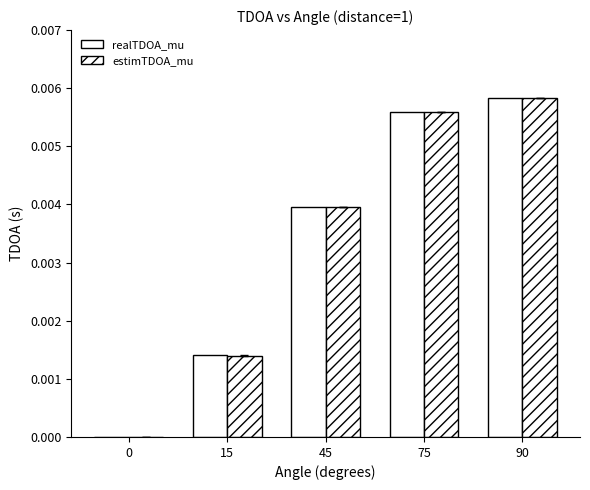

The value of realTDOA_mu at 0 is 0.0. True or false?

True